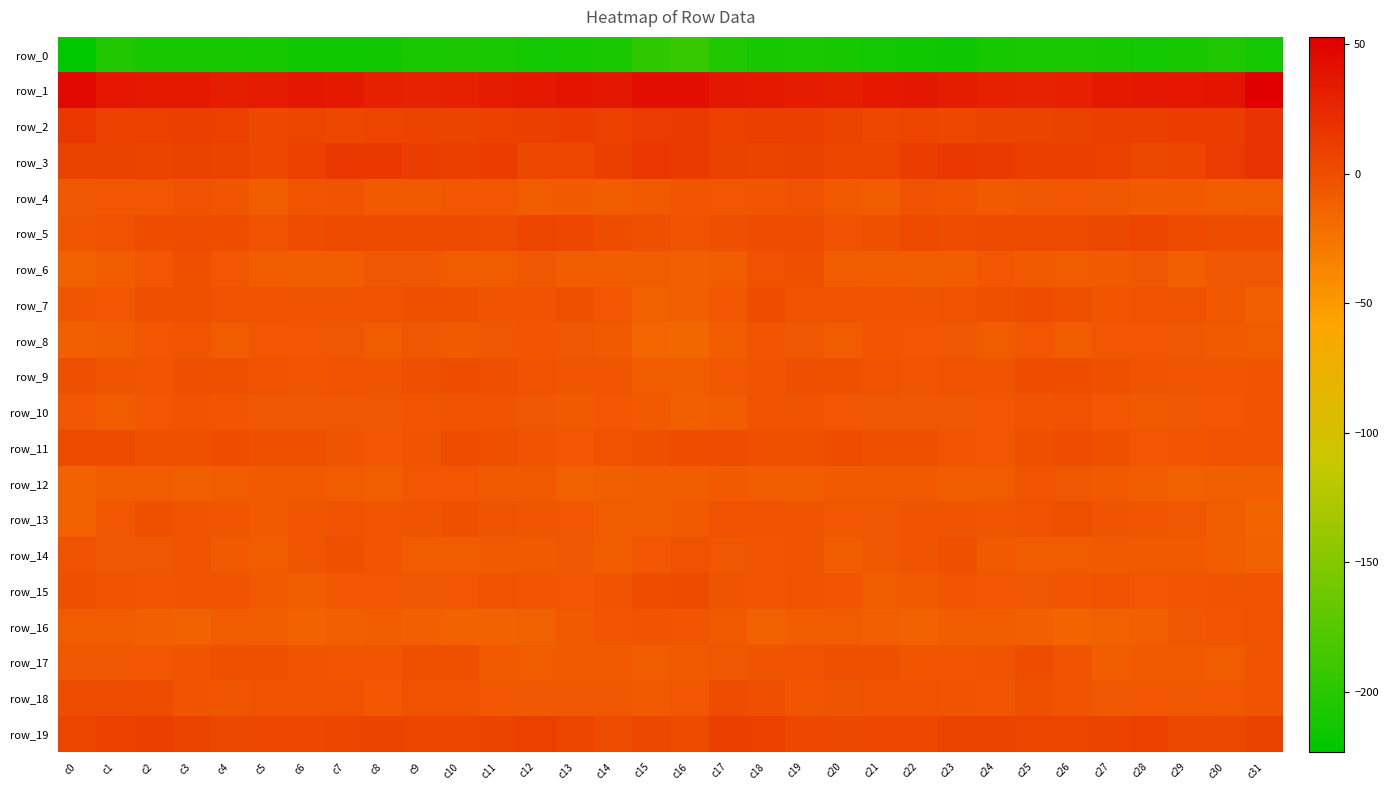

What is the sum of the row_17 values at c10 and c25?

-1.3